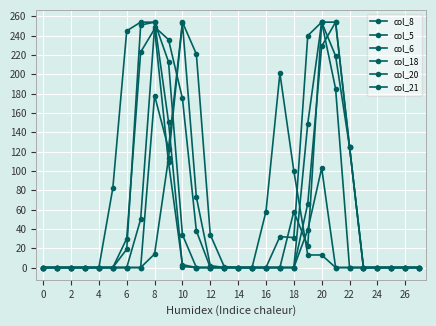

How many data points does each series have?

28